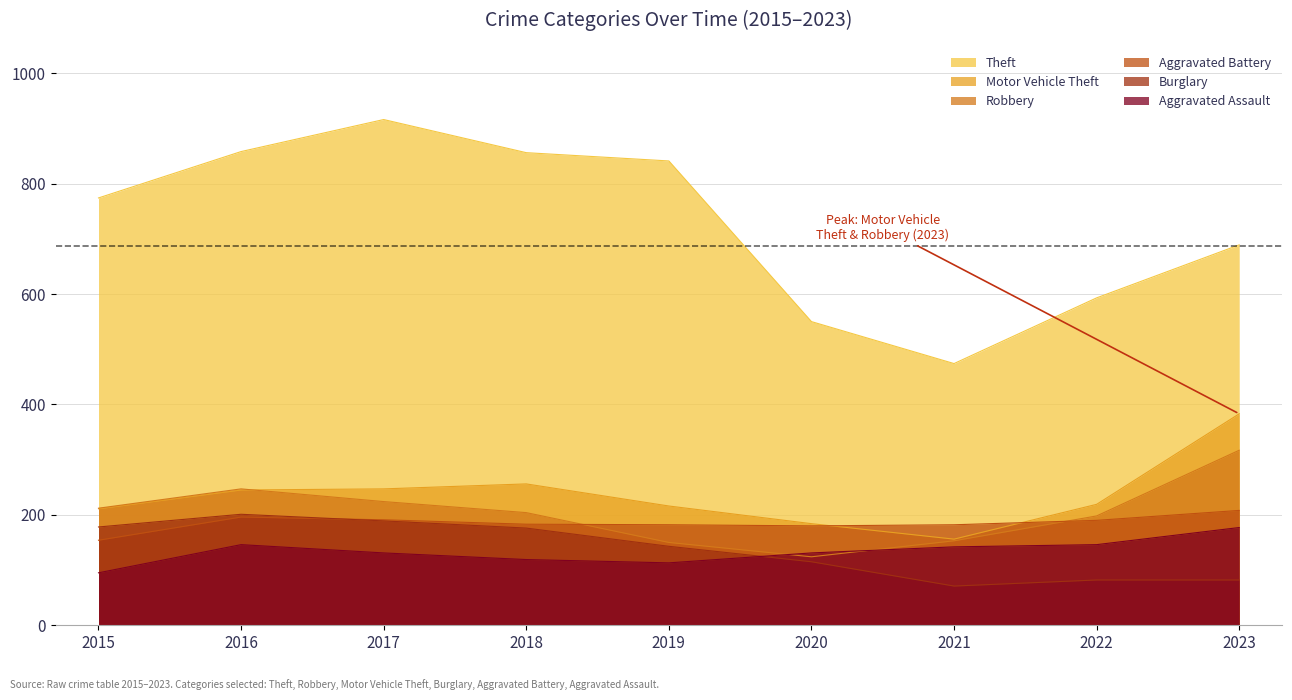

What is the difference between the Robbery values at 2021 and 2017?

71